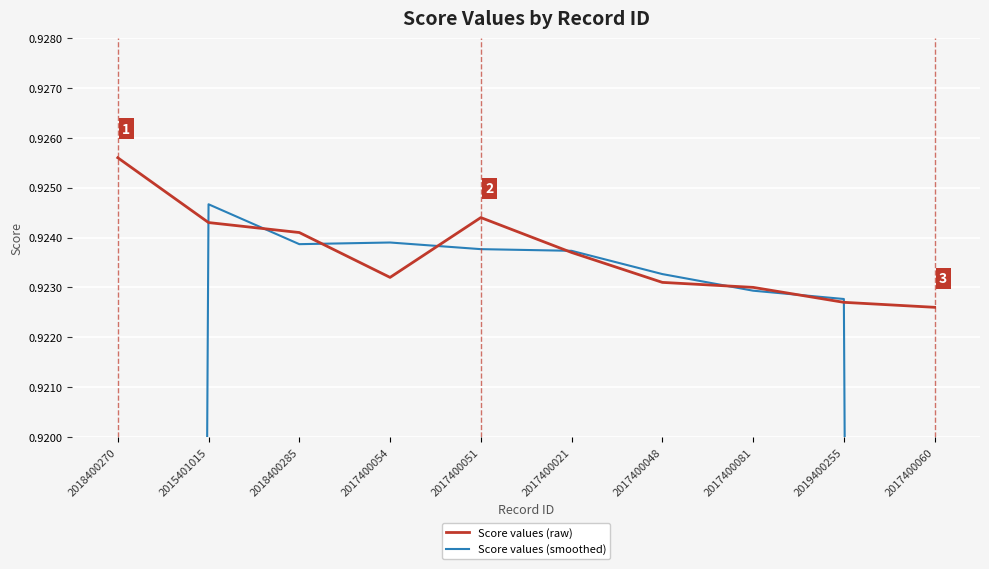

What is the difference between the maximum and minimum values in the Score values (smoothed) series?

0.3